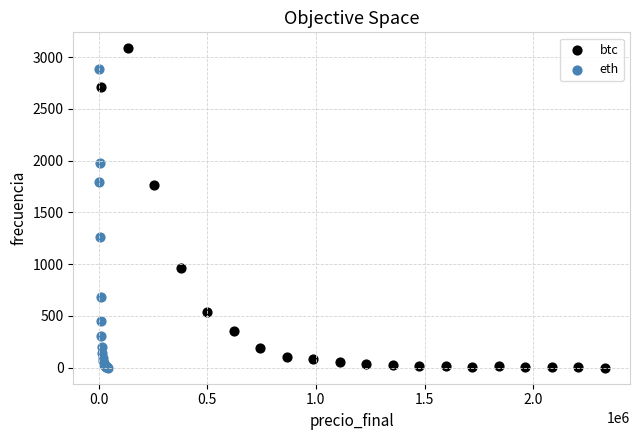

Which series contains the highest Y value?

btc